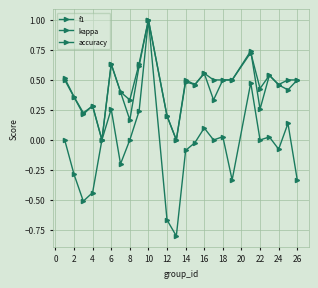

What is the sum of all kappa values?

-1.5